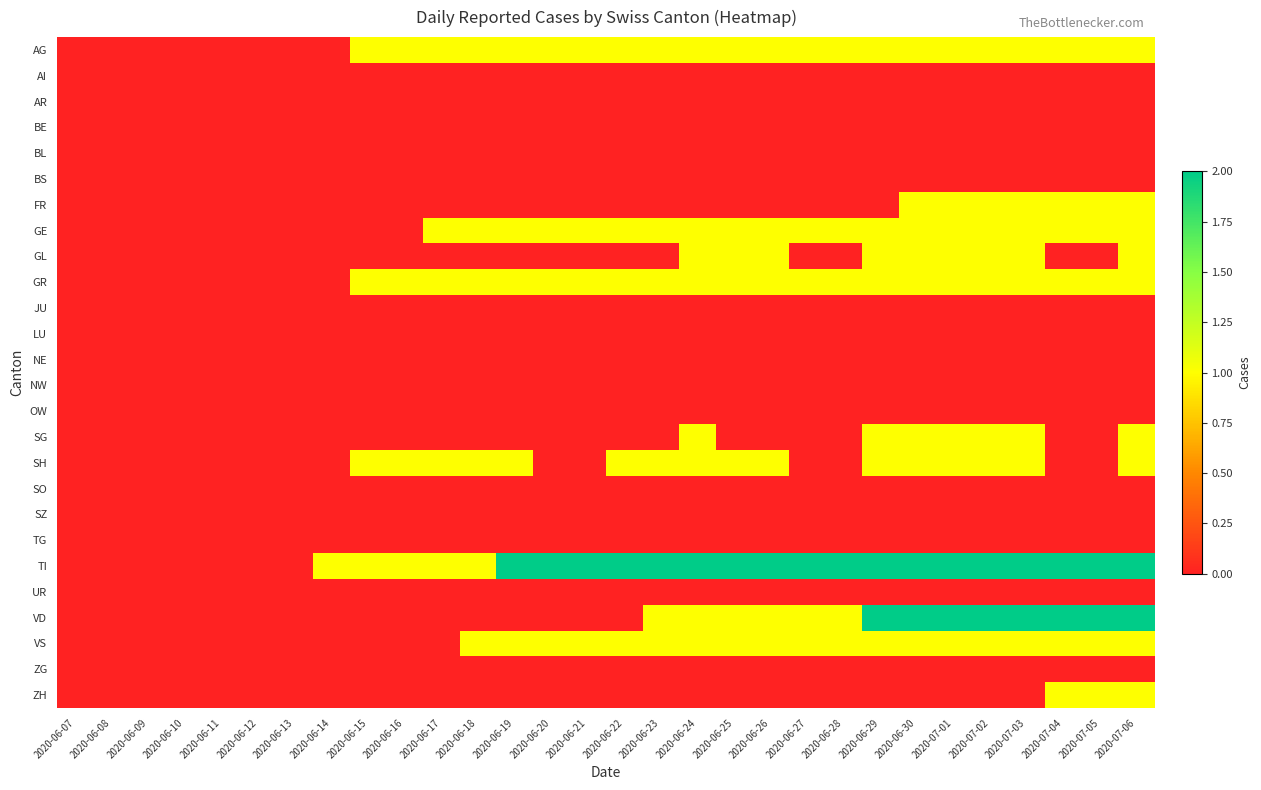

Reading right to left, extract all data points from this chart.

AG: 2020-07-06=1	2020-07-05=1	2020-07-04=1	2020-07-03=1	2020-07-02=1	2020-07-01=1	2020-06-30=1	2020-06-29=1	2020-06-28=1	2020-06-27=1	2020-06-26=1	2020-06-25=1	2020-06-24=1	2020-06-23=1	2020-06-22=1	2020-06-21=1	2020-06-20=1	2020-06-19=1	2020-06-18=1	2020-06-17=1	2020-06-16=1	2020-06-15=1	2020-06-14=0	2020-06-13=0	2020-06-12=0	2020-06-11=0	2020-06-10=0	2020-06-09=0	2020-06-08=0	2020-06-07=0
AI: 2020-07-06=0	2020-07-05=0	2020-07-04=0	2020-07-03=0	2020-07-02=0	2020-07-01=0	2020-06-30=0	2020-06-29=0	2020-06-28=0	2020-06-27=0	2020-06-26=0	2020-06-25=0	2020-06-24=0	2020-06-23=0	2020-06-22=0	2020-06-21=0	2020-06-20=0	2020-06-19=0	2020-06-18=0	2020-06-17=0	2020-06-16=0	2020-06-15=0	2020-06-14=0	2020-06-13=0	2020-06-12=0	2020-06-11=0	2020-06-10=0	2020-06-09=0	2020-06-08=0	2020-06-07=0
AR: 2020-07-06=0	2020-07-05=0	2020-07-04=0	2020-07-03=0	2020-07-02=0	2020-07-01=0	2020-06-30=0	2020-06-29=0	2020-06-28=0	2020-06-27=0	2020-06-26=0	2020-06-25=0	2020-06-24=0	2020-06-23=0	2020-06-22=0	2020-06-21=0	2020-06-20=0	2020-06-19=0	2020-06-18=0	2020-06-17=0	2020-06-16=0	2020-06-15=0	2020-06-14=0	2020-06-13=0	2020-06-12=0	2020-06-11=0	2020-06-10=0	2020-06-09=0	2020-06-08=0	2020-06-07=0
BE: 2020-07-06=0	2020-07-05=0	2020-07-04=0	2020-07-03=0	2020-07-02=0	2020-07-01=0	2020-06-30=0	2020-06-29=0	2020-06-28=0	2020-06-27=0	2020-06-26=0	2020-06-25=0	2020-06-24=0	2020-06-23=0	2020-06-22=0	2020-06-21=0	2020-06-20=0	2020-06-19=0	2020-06-18=0	2020-06-17=0	2020-06-16=0	2020-06-15=0	2020-06-14=0	2020-06-13=0	2020-06-12=0	2020-06-11=0	2020-06-10=0	2020-06-09=0	2020-06-08=0	2020-06-07=0
BL: 2020-07-06=0	2020-07-05=0	2020-07-04=0	2020-07-03=0	2020-07-02=0	2020-07-01=0	2020-06-30=0	2020-06-29=0	2020-06-28=0	2020-06-27=0	2020-06-26=0	2020-06-25=0	2020-06-24=0	2020-06-23=0	2020-06-22=0	2020-06-21=0	2020-06-20=0	2020-06-19=0	2020-06-18=0	2020-06-17=0	2020-06-16=0	2020-06-15=0	2020-06-14=0	2020-06-13=0	2020-06-12=0	2020-06-11=0	2020-06-10=0	2020-06-09=0	2020-06-08=0	2020-06-07=0
BS: 2020-07-06=0	2020-07-05=0	2020-07-04=0	2020-07-03=0	2020-07-02=0	2020-07-01=0	2020-06-30=0	2020-06-29=0	2020-06-28=0	2020-06-27=0	2020-06-26=0	2020-06-25=0	2020-06-24=0	2020-06-23=0	2020-06-22=0	2020-06-21=0	2020-06-20=0	2020-06-19=0	2020-06-18=0	2020-06-17=0	2020-06-16=0	2020-06-15=0	2020-06-14=0	2020-06-13=0	2020-06-12=0	2020-06-11=0	2020-06-10=0	2020-06-09=0	2020-06-08=0	2020-06-07=0
FR: 2020-07-06=1	2020-07-05=1	2020-07-04=1	2020-07-03=1	2020-07-02=1	2020-07-01=1	2020-06-30=1	2020-06-29=0	2020-06-28=0	2020-06-27=0	2020-06-26=0	2020-06-25=0	2020-06-24=0	2020-06-23=0	2020-06-22=0	2020-06-21=0	2020-06-20=0	2020-06-19=0	2020-06-18=0	2020-06-17=0	2020-06-16=0	2020-06-15=0	2020-06-14=0	2020-06-13=0	2020-06-12=0	2020-06-11=0	2020-06-10=0	2020-06-09=0	2020-06-08=0	2020-06-07=0
GE: 2020-07-06=1	2020-07-05=1	2020-07-04=1	2020-07-03=1	2020-07-02=1	2020-07-01=1	2020-06-30=1	2020-06-29=1	2020-06-28=1	2020-06-27=1	2020-06-26=1	2020-06-25=1	2020-06-24=1	2020-06-23=1	2020-06-22=1	2020-06-21=1	2020-06-20=1	2020-06-19=1	2020-06-18=1	2020-06-17=1	2020-06-16=0	2020-06-15=0	2020-06-14=0	2020-06-13=0	2020-06-12=0	2020-06-11=0	2020-06-10=0	2020-06-09=0	2020-06-08=0	2020-06-07=0
GL: 2020-07-06=1	2020-07-05=0	2020-07-04=0	2020-07-03=1	2020-07-02=1	2020-07-01=1	2020-06-30=1	2020-06-29=1	2020-06-28=0	2020-06-27=0	2020-06-26=1	2020-06-25=1	2020-06-24=1	2020-06-23=0	2020-06-22=0	2020-06-21=0	2020-06-20=0	2020-06-19=0	2020-06-18=0	2020-06-17=0	2020-06-16=0	2020-06-15=0	2020-06-14=0	2020-06-13=0	2020-06-12=0	2020-06-11=0	2020-06-10=0	2020-06-09=0	2020-06-08=0	2020-06-07=0
GR: 2020-07-06=1	2020-07-05=1	2020-07-04=1	2020-07-03=1	2020-07-02=1	2020-07-01=1	2020-06-30=1	2020-06-29=1	2020-06-28=1	2020-06-27=1	2020-06-26=1	2020-06-25=1	2020-06-24=1	2020-06-23=1	2020-06-22=1	2020-06-21=1	2020-06-20=1	2020-06-19=1	2020-06-18=1	2020-06-17=1	2020-06-16=1	2020-06-15=1	2020-06-14=0	2020-06-13=0	2020-06-12=0	2020-06-11=0	2020-06-10=0	2020-06-09=0	2020-06-08=0	2020-06-07=0
JU: 2020-07-06=0	2020-07-05=0	2020-07-04=0	2020-07-03=0	2020-07-02=0	2020-07-01=0	2020-06-30=0	2020-06-29=0	2020-06-28=0	2020-06-27=0	2020-06-26=0	2020-06-25=0	2020-06-24=0	2020-06-23=0	2020-06-22=0	2020-06-21=0	2020-06-20=0	2020-06-19=0	2020-06-18=0	2020-06-17=0	2020-06-16=0	2020-06-15=0	2020-06-14=0	2020-06-13=0	2020-06-12=0	2020-06-11=0	2020-06-10=0	2020-06-09=0	2020-06-08=0	2020-06-07=0
LU: 2020-07-06=0	2020-07-05=0	2020-07-04=0	2020-07-03=0	2020-07-02=0	2020-07-01=0	2020-06-30=0	2020-06-29=0	2020-06-28=0	2020-06-27=0	2020-06-26=0	2020-06-25=0	2020-06-24=0	2020-06-23=0	2020-06-22=0	2020-06-21=0	2020-06-20=0	2020-06-19=0	2020-06-18=0	2020-06-17=0	2020-06-16=0	2020-06-15=0	2020-06-14=0	2020-06-13=0	2020-06-12=0	2020-06-11=0	2020-06-10=0	2020-06-09=0	2020-06-08=0	2020-06-07=0
NE: 2020-07-06=0	2020-07-05=0	2020-07-04=0	2020-07-03=0	2020-07-02=0	2020-07-01=0	2020-06-30=0	2020-06-29=0	2020-06-28=0	2020-06-27=0	2020-06-26=0	2020-06-25=0	2020-06-24=0	2020-06-23=0	2020-06-22=0	2020-06-21=0	2020-06-20=0	2020-06-19=0	2020-06-18=0	2020-06-17=0	2020-06-16=0	2020-06-15=0	2020-06-14=0	2020-06-13=0	2020-06-12=0	2020-06-11=0	2020-06-10=0	2020-06-09=0	2020-06-08=0	2020-06-07=0
NW: 2020-07-06=0	2020-07-05=0	2020-07-04=0	2020-07-03=0	2020-07-02=0	2020-07-01=0	2020-06-30=0	2020-06-29=0	2020-06-28=0	2020-06-27=0	2020-06-26=0	2020-06-25=0	2020-06-24=0	2020-06-23=0	2020-06-22=0	2020-06-21=0	2020-06-20=0	2020-06-19=0	2020-06-18=0	2020-06-17=0	2020-06-16=0	2020-06-15=0	2020-06-14=0	2020-06-13=0	2020-06-12=0	2020-06-11=0	2020-06-10=0	2020-06-09=0	2020-06-08=0	2020-06-07=0
OW: 2020-07-06=0	2020-07-05=0	2020-07-04=0	2020-07-03=0	2020-07-02=0	2020-07-01=0	2020-06-30=0	2020-06-29=0	2020-06-28=0	2020-06-27=0	2020-06-26=0	2020-06-25=0	2020-06-24=0	2020-06-23=0	2020-06-22=0	2020-06-21=0	2020-06-20=0	2020-06-19=0	2020-06-18=0	2020-06-17=0	2020-06-16=0	2020-06-15=0	2020-06-14=0	2020-06-13=0	2020-06-12=0	2020-06-11=0	2020-06-10=0	2020-06-09=0	2020-06-08=0	2020-06-07=0
SG: 2020-07-06=1	2020-07-05=0	2020-07-04=0	2020-07-03=1	2020-07-02=1	2020-07-01=1	2020-06-30=1	2020-06-29=1	2020-06-28=0	2020-06-27=0	2020-06-26=0	2020-06-25=0	2020-06-24=1	2020-06-23=0	2020-06-22=0	2020-06-21=0	2020-06-20=0	2020-06-19=0	2020-06-18=0	2020-06-17=0	2020-06-16=0	2020-06-15=0	2020-06-14=0	2020-06-13=0	2020-06-12=0	2020-06-11=0	2020-06-10=0	2020-06-09=0	2020-06-08=0	2020-06-07=0
SH: 2020-07-06=1	2020-07-05=0	2020-07-04=0	2020-07-03=1	2020-07-02=1	2020-07-01=1	2020-06-30=1	2020-06-29=1	2020-06-28=0	2020-06-27=0	2020-06-26=1	2020-06-25=1	2020-06-24=1	2020-06-23=1	2020-06-22=1	2020-06-21=0	2020-06-20=0	2020-06-19=1	2020-06-18=1	2020-06-17=1	2020-06-16=1	2020-06-15=1	2020-06-14=0	2020-06-13=0	2020-06-12=0	2020-06-11=0	2020-06-10=0	2020-06-09=0	2020-06-08=0	2020-06-07=0
SO: 2020-07-06=0	2020-07-05=0	2020-07-04=0	2020-07-03=0	2020-07-02=0	2020-07-01=0	2020-06-30=0	2020-06-29=0	2020-06-28=0	2020-06-27=0	2020-06-26=0	2020-06-25=0	2020-06-24=0	2020-06-23=0	2020-06-22=0	2020-06-21=0	2020-06-20=0	2020-06-19=0	2020-06-18=0	2020-06-17=0	2020-06-16=0	2020-06-15=0	2020-06-14=0	2020-06-13=0	2020-06-12=0	2020-06-11=0	2020-06-10=0	2020-06-09=0	2020-06-08=0	2020-06-07=0
SZ: 2020-07-06=0	2020-07-05=0	2020-07-04=0	2020-07-03=0	2020-07-02=0	2020-07-01=0	2020-06-30=0	2020-06-29=0	2020-06-28=0	2020-06-27=0	2020-06-26=0	2020-06-25=0	2020-06-24=0	2020-06-23=0	2020-06-22=0	2020-06-21=0	2020-06-20=0	2020-06-19=0	2020-06-18=0	2020-06-17=0	2020-06-16=0	2020-06-15=0	2020-06-14=0	2020-06-13=0	2020-06-12=0	2020-06-11=0	2020-06-10=0	2020-06-09=0	2020-06-08=0	2020-06-07=0
TG: 2020-07-06=0	2020-07-05=0	2020-07-04=0	2020-07-03=0	2020-07-02=0	2020-07-01=0	2020-06-30=0	2020-06-29=0	2020-06-28=0	2020-06-27=0	2020-06-26=0	2020-06-25=0	2020-06-24=0	2020-06-23=0	2020-06-22=0	2020-06-21=0	2020-06-20=0	2020-06-19=0	2020-06-18=0	2020-06-17=0	2020-06-16=0	2020-06-15=0	2020-06-14=0	2020-06-13=0	2020-06-12=0	2020-06-11=0	2020-06-10=0	2020-06-09=0	2020-06-08=0	2020-06-07=0
TI: 2020-07-06=2	2020-07-05=2	2020-07-04=2	2020-07-03=2	2020-07-02=2	2020-07-01=2	2020-06-30=2	2020-06-29=2	2020-06-28=2	2020-06-27=2	2020-06-26=2	2020-06-25=2	2020-06-24=2	2020-06-23=2	2020-06-22=2	2020-06-21=2	2020-06-20=2	2020-06-19=2	2020-06-18=1	2020-06-17=1	2020-06-16=1	2020-06-15=1	2020-06-14=1	2020-06-13=0	2020-06-12=0	2020-06-11=0	2020-06-10=0	2020-06-09=0	2020-06-08=0	2020-06-07=0
UR: 2020-07-06=0	2020-07-05=0	2020-07-04=0	2020-07-03=0	2020-07-02=0	2020-07-01=0	2020-06-30=0	2020-06-29=0	2020-06-28=0	2020-06-27=0	2020-06-26=0	2020-06-25=0	2020-06-24=0	2020-06-23=0	2020-06-22=0	2020-06-21=0	2020-06-20=0	2020-06-19=0	2020-06-18=0	2020-06-17=0	2020-06-16=0	2020-06-15=0	2020-06-14=0	2020-06-13=0	2020-06-12=0	2020-06-11=0	2020-06-10=0	2020-06-09=0	2020-06-08=0	2020-06-07=0
VD: 2020-07-06=2	2020-07-05=2	2020-07-04=2	2020-07-03=2	2020-07-02=2	2020-07-01=2	2020-06-30=2	2020-06-29=2	2020-06-28=1	2020-06-27=1	2020-06-26=1	2020-06-25=1	2020-06-24=1	2020-06-23=1	2020-06-22=0	2020-06-21=0	2020-06-20=0	2020-06-19=0	2020-06-18=0	2020-06-17=0	2020-06-16=0	2020-06-15=0	2020-06-14=0	2020-06-13=0	2020-06-12=0	2020-06-11=0	2020-06-10=0	2020-06-09=0	2020-06-08=0	2020-06-07=0
VS: 2020-07-06=1	2020-07-05=1	2020-07-04=1	2020-07-03=1	2020-07-02=1	2020-07-01=1	2020-06-30=1	2020-06-29=1	2020-06-28=1	2020-06-27=1	2020-06-26=1	2020-06-25=1	2020-06-24=1	2020-06-23=1	2020-06-22=1	2020-06-21=1	2020-06-20=1	2020-06-19=1	2020-06-18=1	2020-06-17=0	2020-06-16=0	2020-06-15=0	2020-06-14=0	2020-06-13=0	2020-06-12=0	2020-06-11=0	2020-06-10=0	2020-06-09=0	2020-06-08=0	2020-06-07=0
ZG: 2020-07-06=0	2020-07-05=0	2020-07-04=0	2020-07-03=0	2020-07-02=0	2020-07-01=0	2020-06-30=0	2020-06-29=0	2020-06-28=0	2020-06-27=0	2020-06-26=0	2020-06-25=0	2020-06-24=0	2020-06-23=0	2020-06-22=0	2020-06-21=0	2020-06-20=0	2020-06-19=0	2020-06-18=0	2020-06-17=0	2020-06-16=0	2020-06-15=0	2020-06-14=0	2020-06-13=0	2020-06-12=0	2020-06-11=0	2020-06-10=0	2020-06-09=0	2020-06-08=0	2020-06-07=0
ZH: 2020-07-06=1	2020-07-05=1	2020-07-04=1	2020-07-03=0	2020-07-02=0	2020-07-01=0	2020-06-30=0	2020-06-29=0	2020-06-28=0	2020-06-27=0	2020-06-26=0	2020-06-25=0	2020-06-24=0	2020-06-23=0	2020-06-22=0	2020-06-21=0	2020-06-20=0	2020-06-19=0	2020-06-18=0	2020-06-17=0	2020-06-16=0	2020-06-15=0	2020-06-14=0	2020-06-13=0	2020-06-12=0	2020-06-11=0	2020-06-10=0	2020-06-09=0	2020-06-08=0	2020-06-07=0